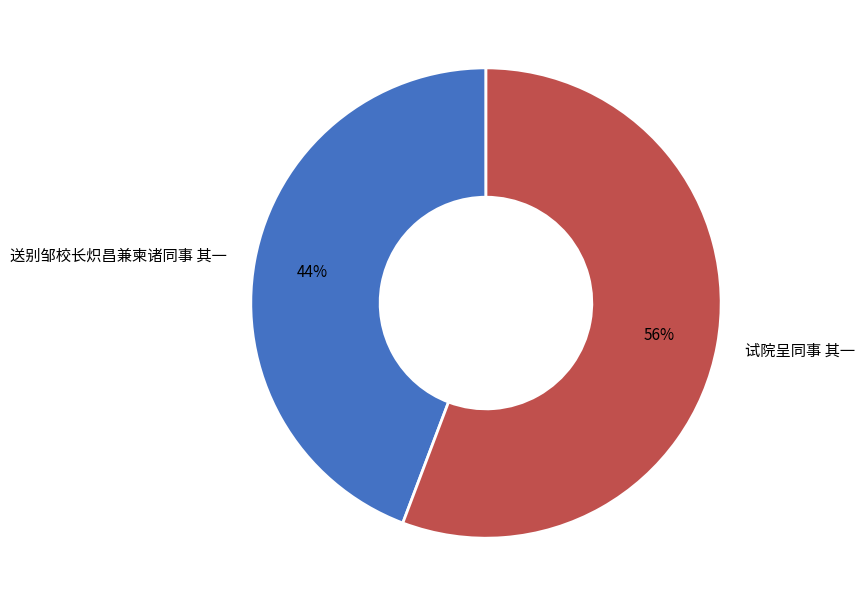

What is the ratio of the value at 试院呈同事 其一 to the value at 送别邹校长炽昌兼柬诸同事 其一?

1.3